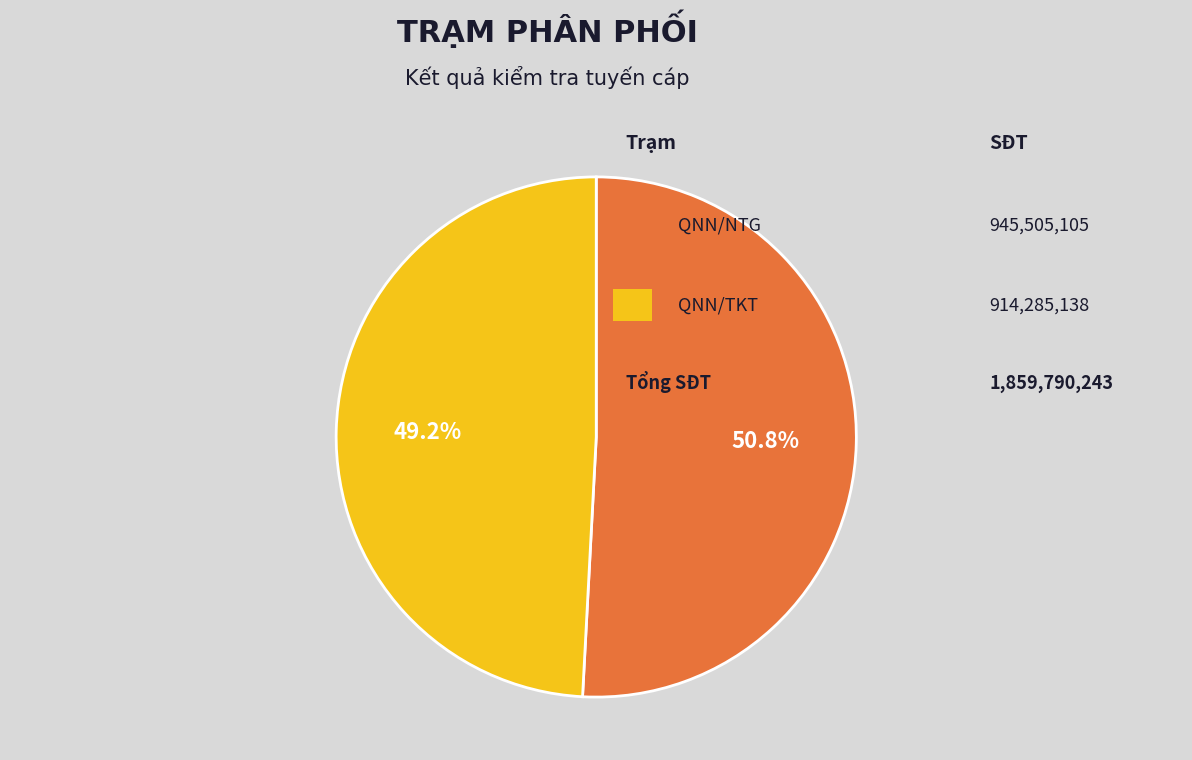

Does any single category account for the majority?

Yes